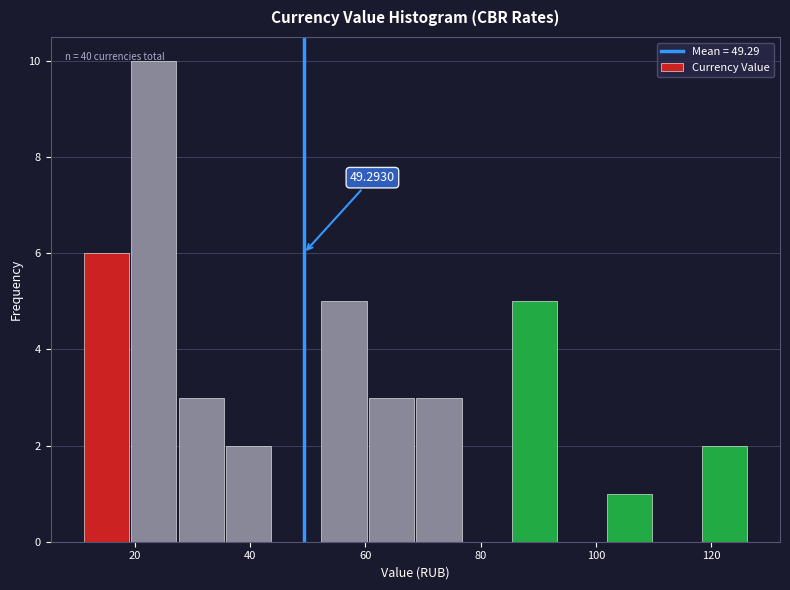

Over which range of the x-axis is the bar tallest?

20 to 28